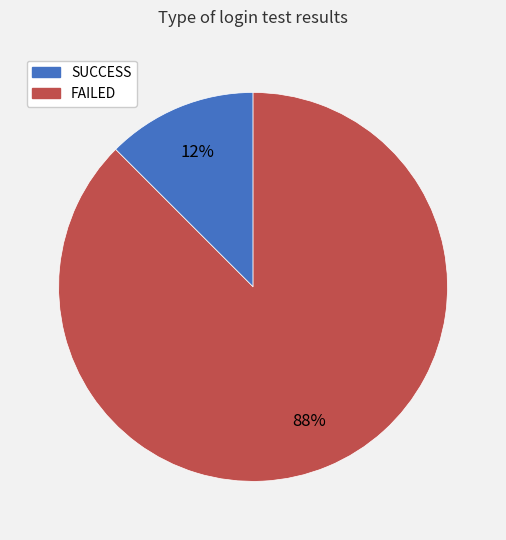

Which has a higher value, SUCCESS or FAILED?

FAILED